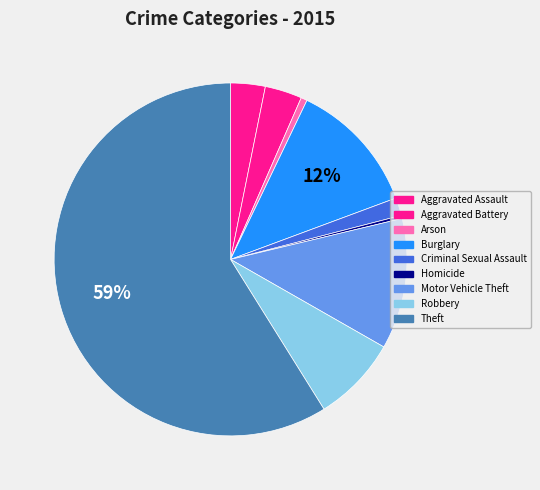

How many segments does this pie chart have?

9